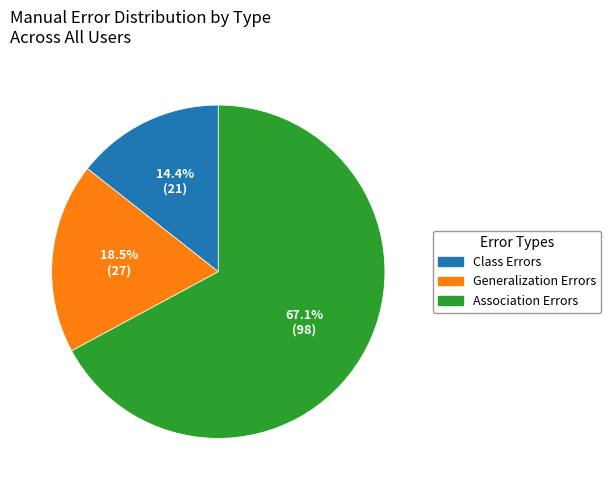

Is there a majority slice in this chart?

Yes